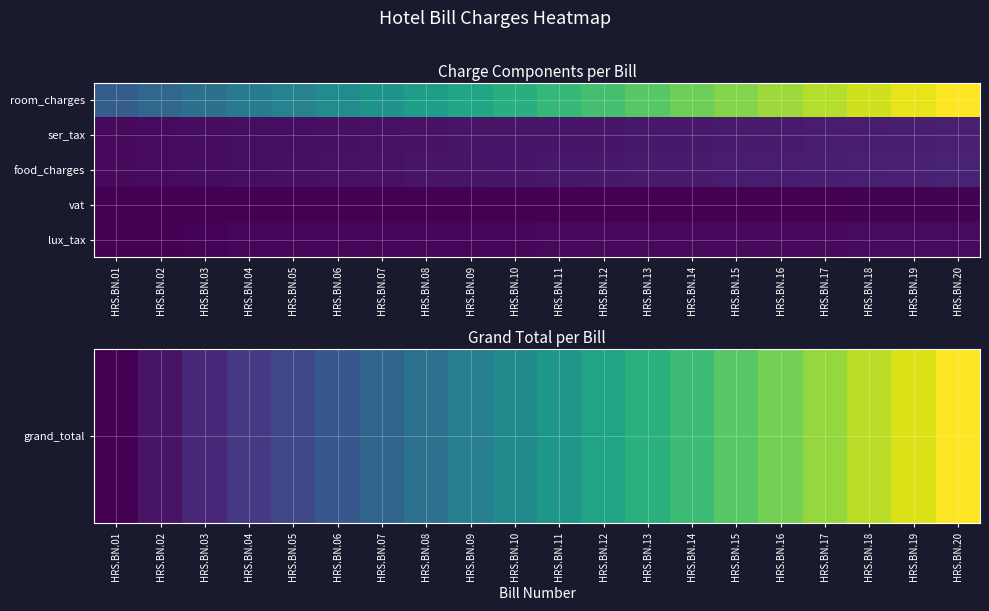

Count the number of categories in the chart.

20